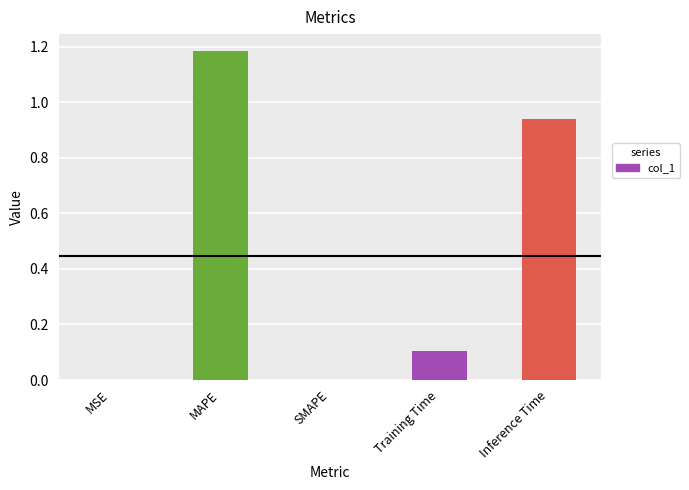

How many series are shown in this chart?

1